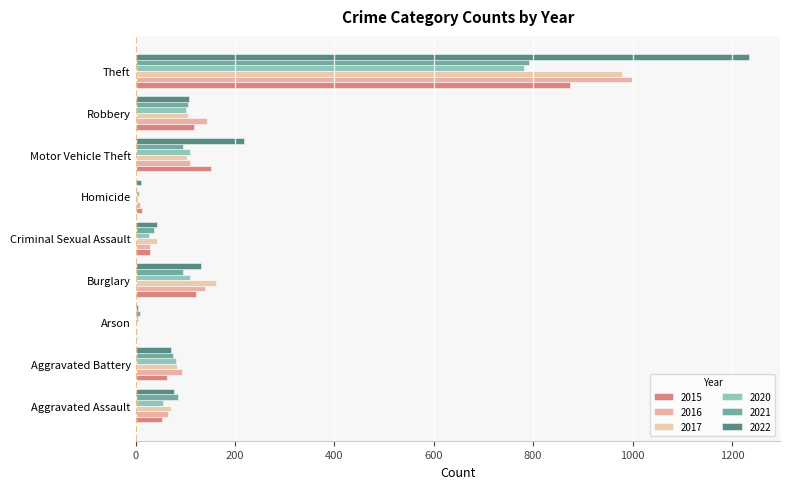

At which category does the chart reach its minimum across all series?

Arson